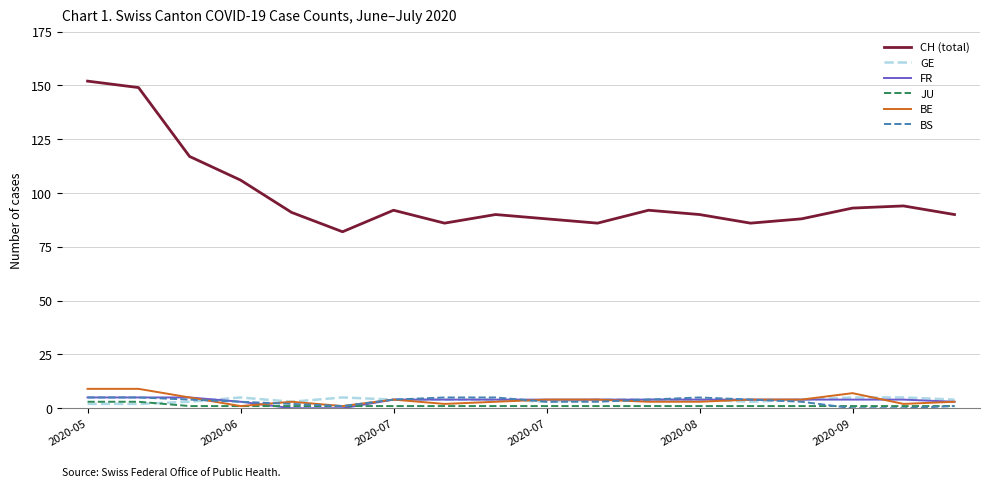

Which series has the largest range (max minus min)?

CH (total)